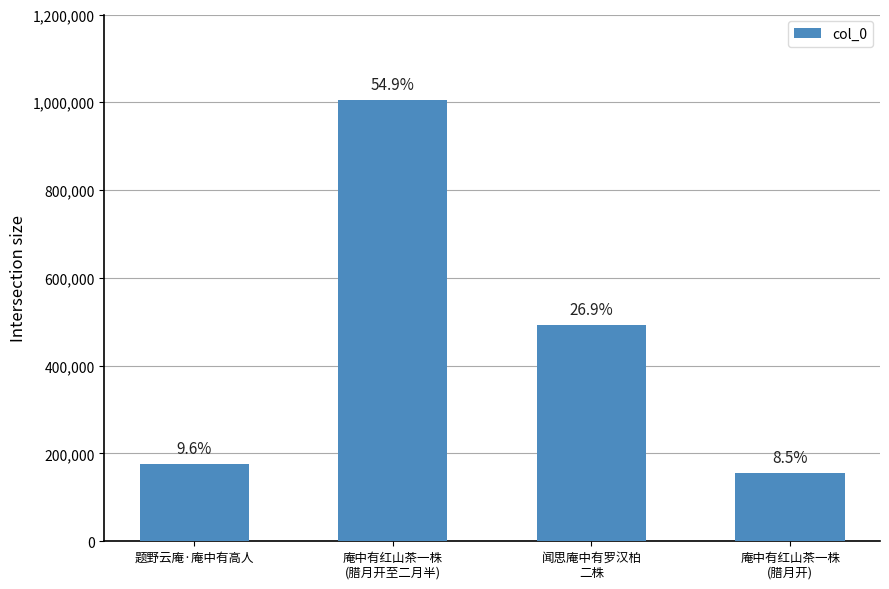

Does the chart contain any negative values?

No